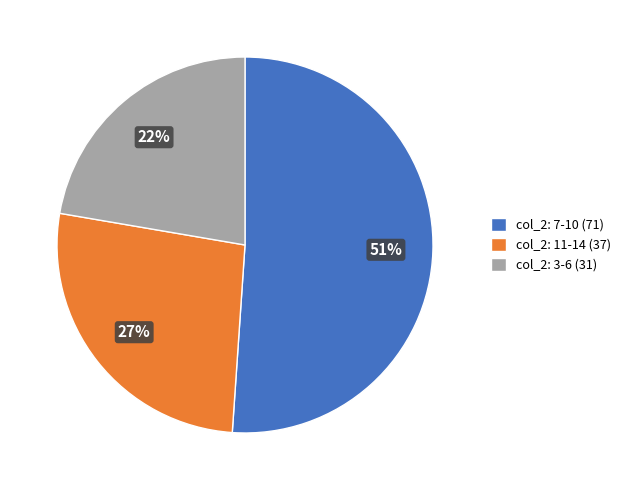

Count the number of slices in the pie.

3